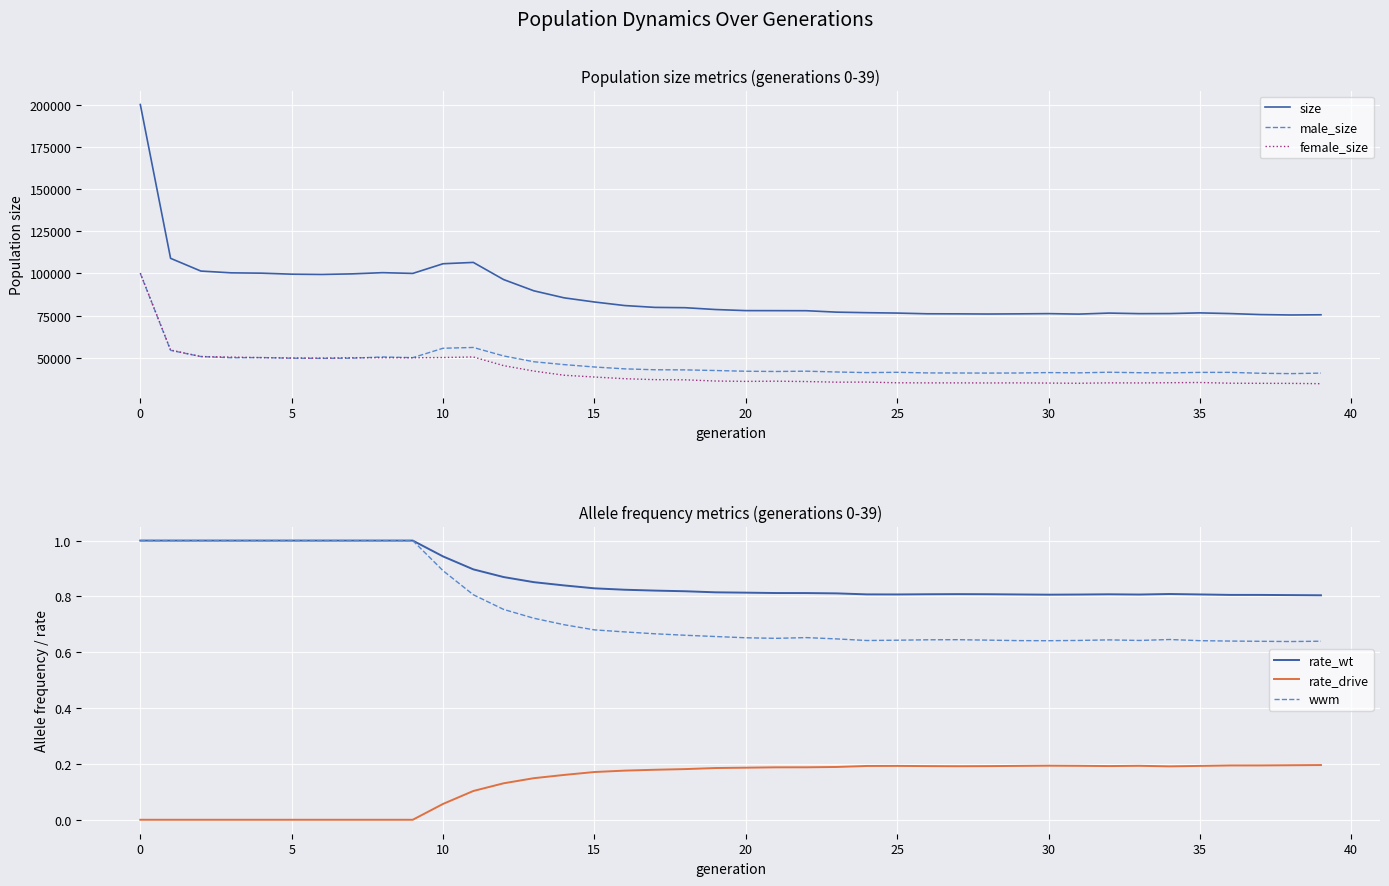

What is the minimum value for size?

75373